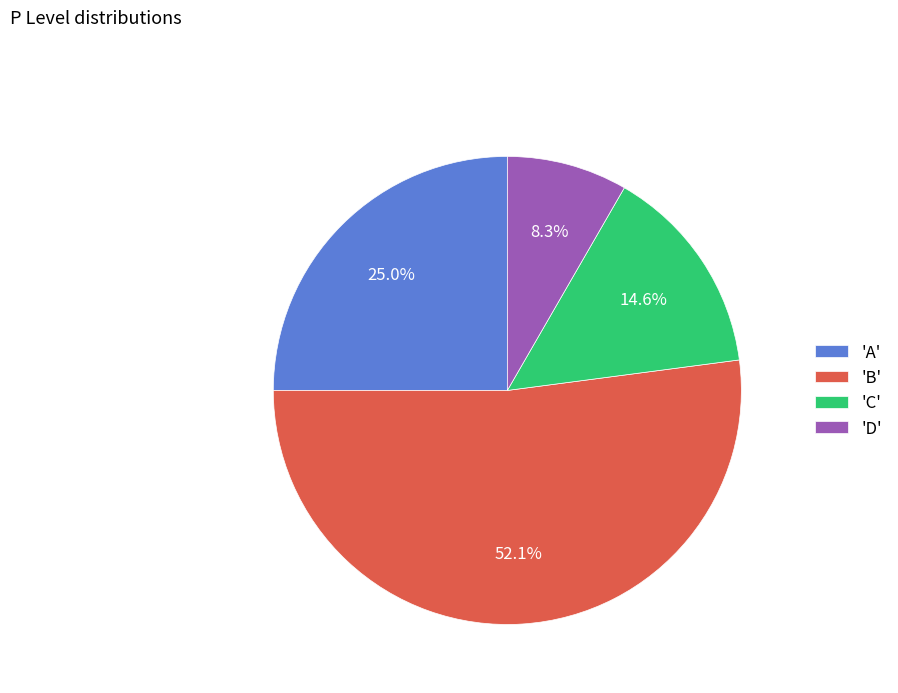

Which slice represents more than half of the pie?

'B'